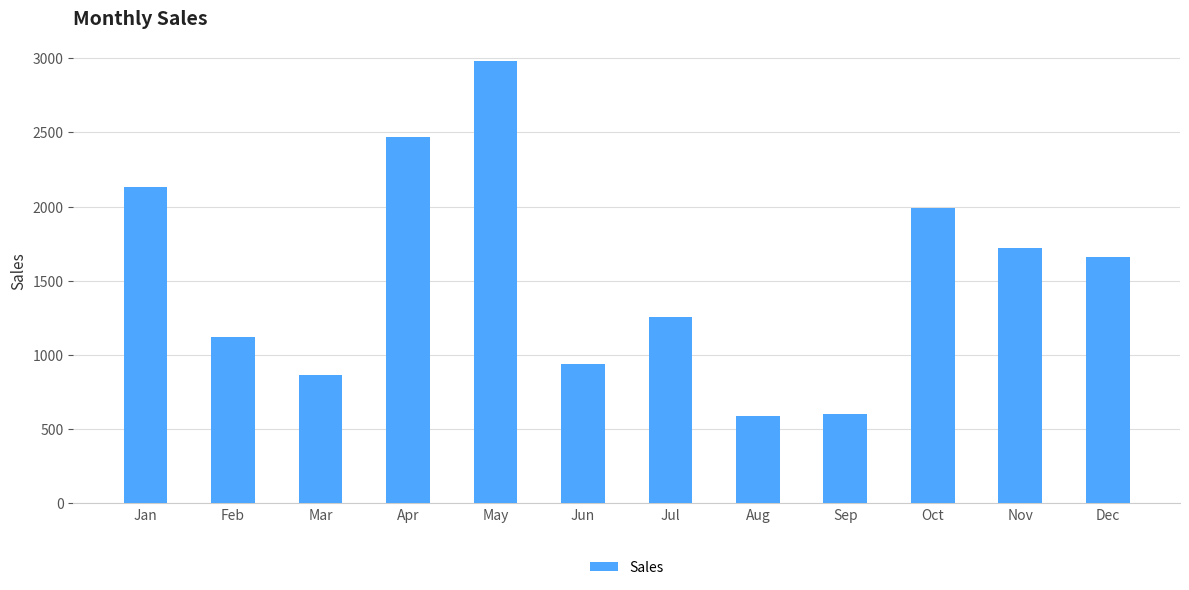

Which category has the highest value across all series?

May